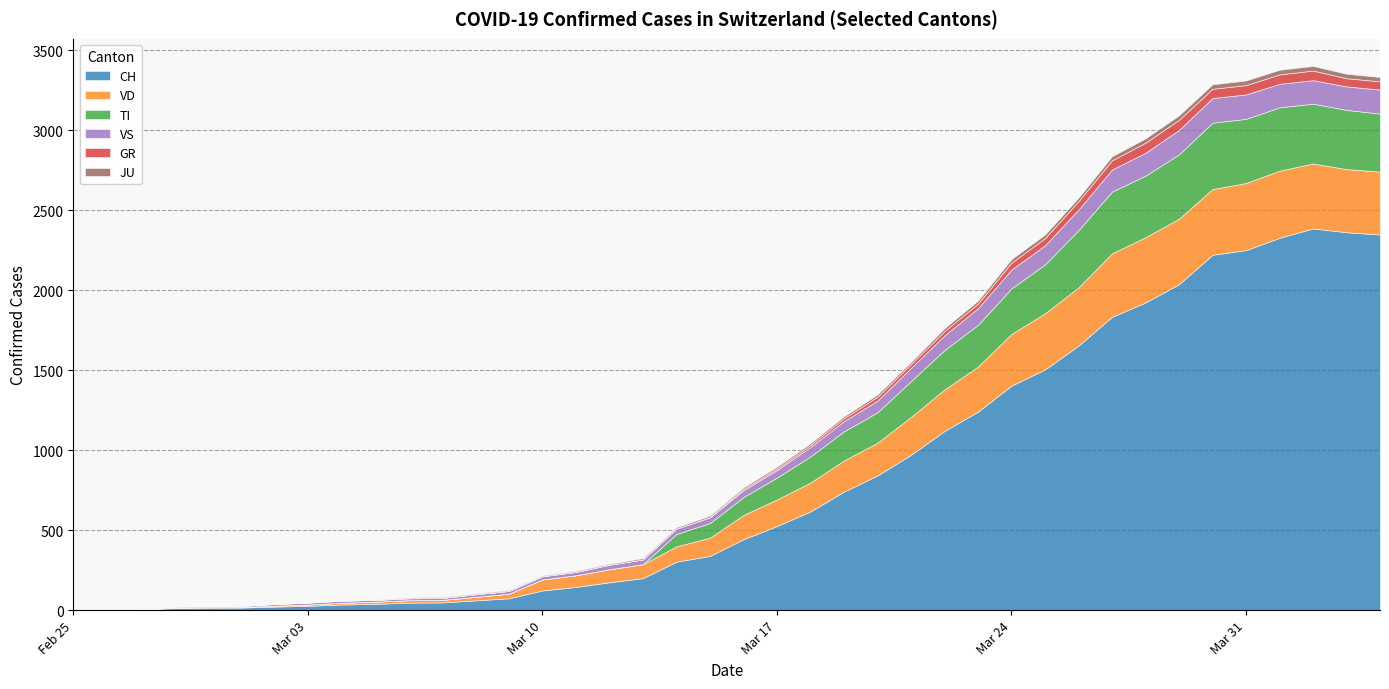

What is the sum of all VD values?

7030